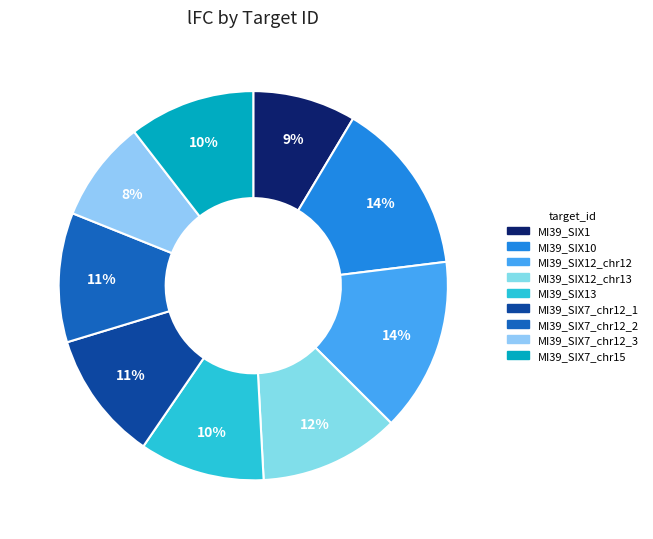

True or false: MI39_SIX12_chr12 accounts for 26% of the total.

False